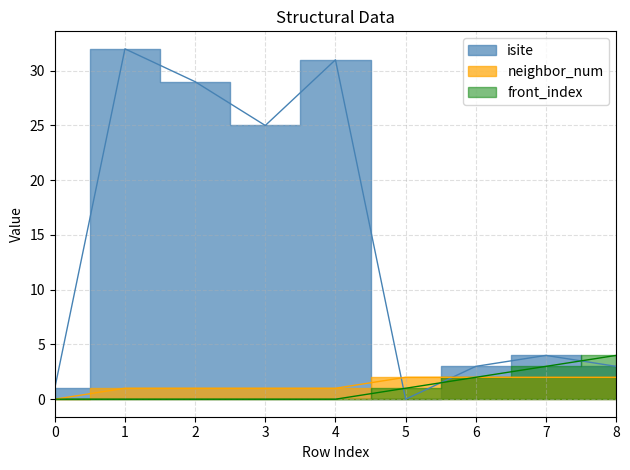

What is the maximum value for neighbor_num?

2